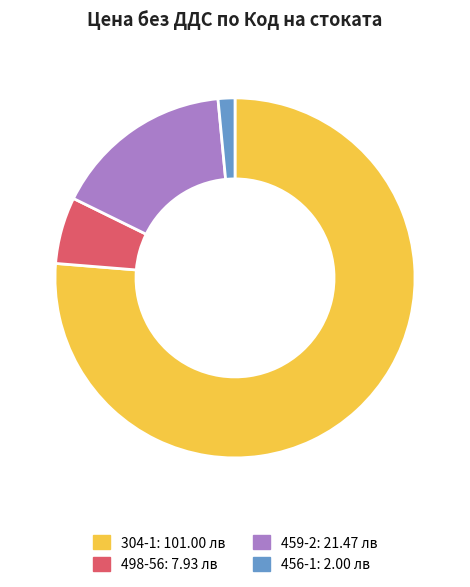

Which has a higher value, 304-1 or 498-56?

304-1